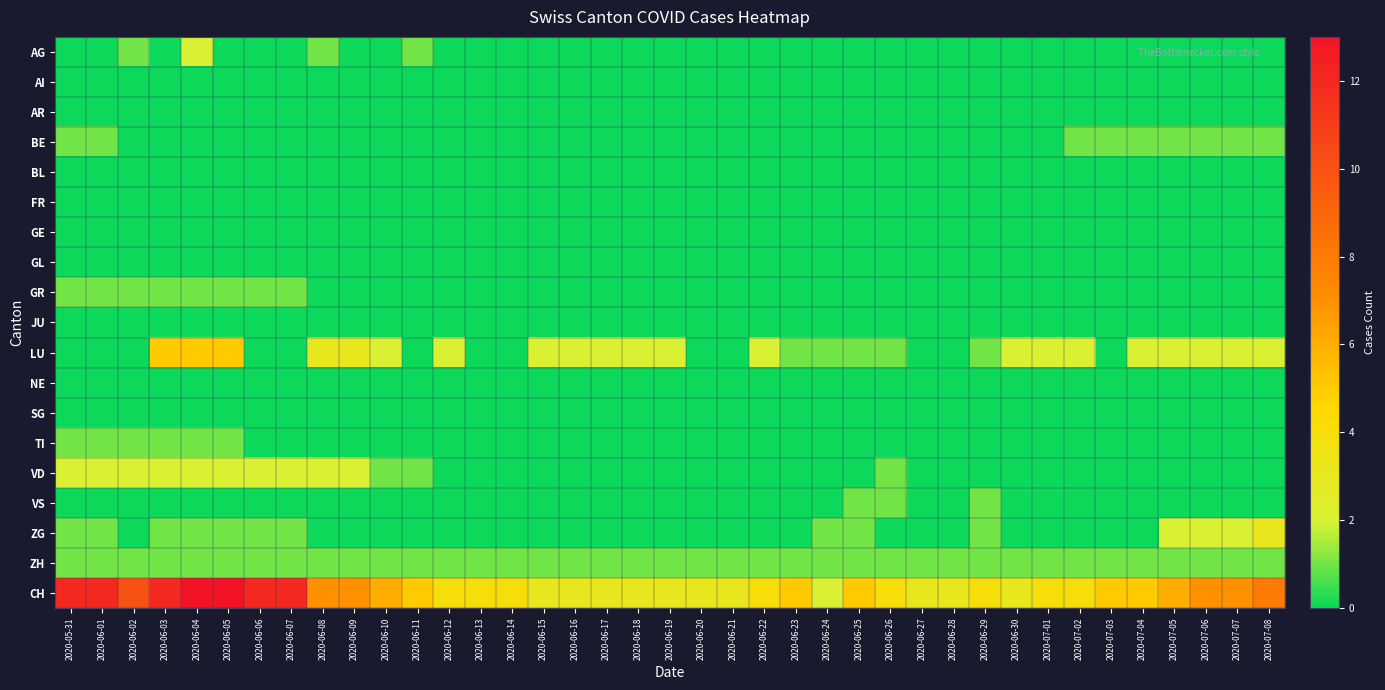

How many categories are shown in the chart?

39